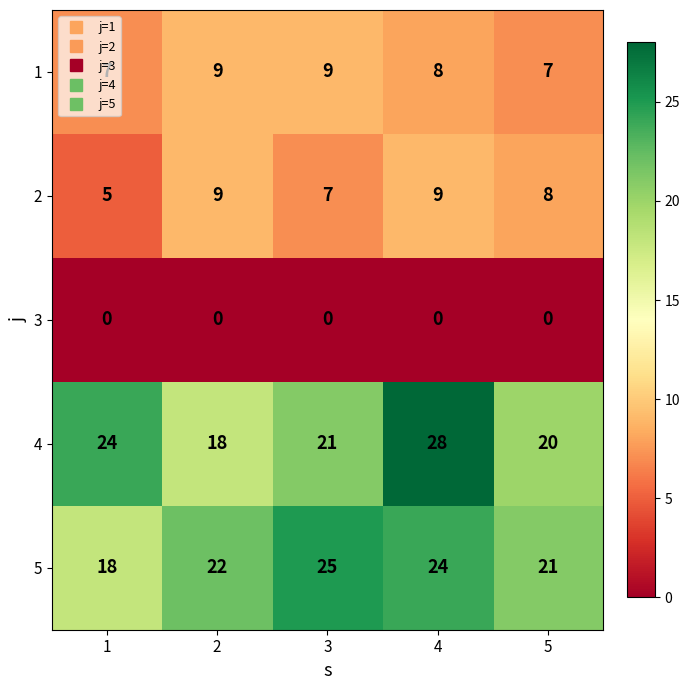

Which series has the widest spread of values?

4